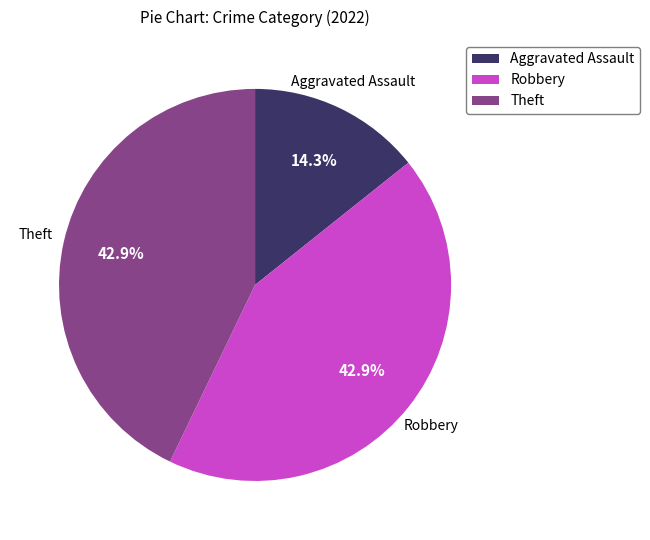

How much of the chart is everything except Aggravated Assault?

85.7%